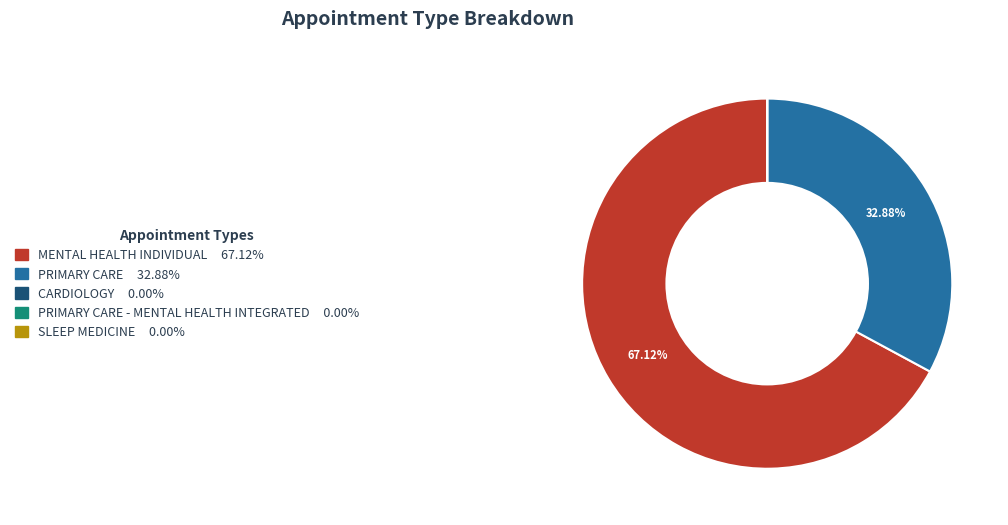

Does any single category account for the majority?

Yes